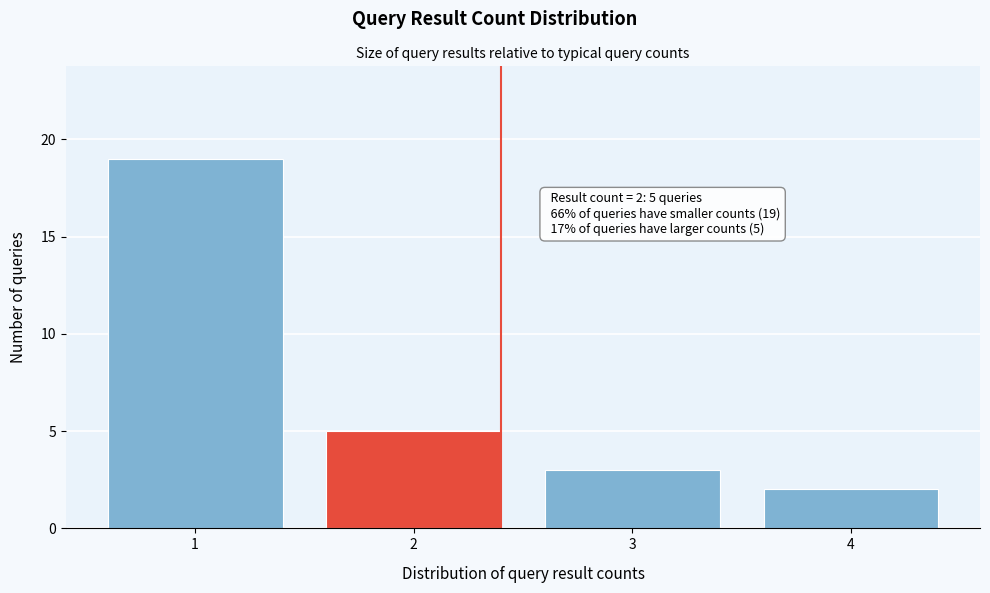

Over which range of the x-axis is the bar tallest?

0.5 to 1.5